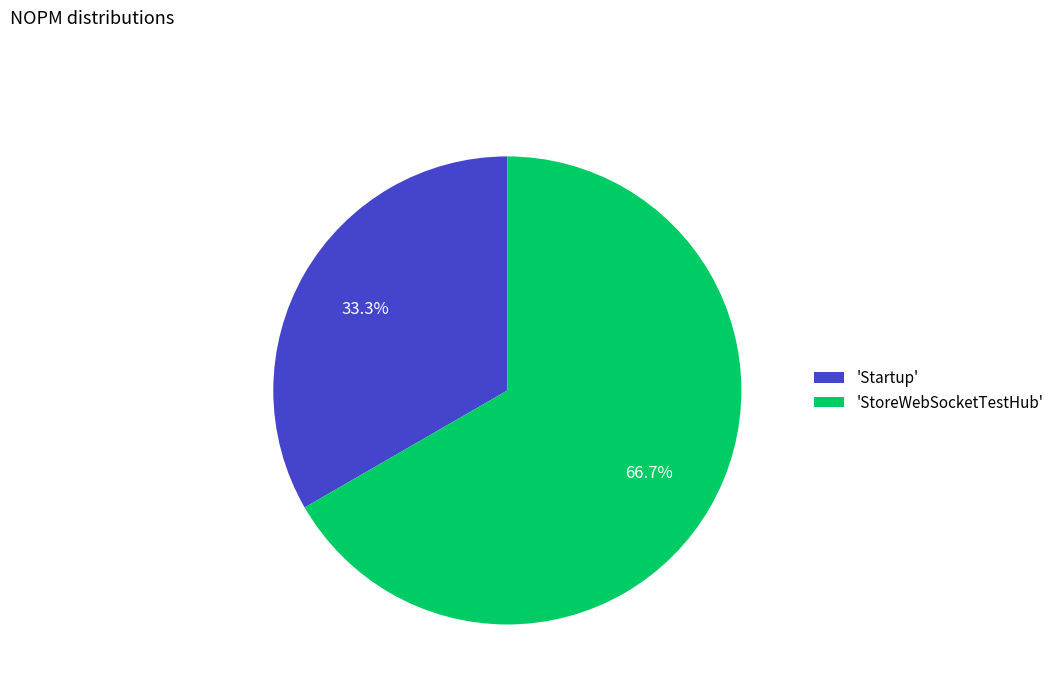

What percentage do 'StoreWebSocketTestHub' and 'Startup' together represent?

100.0%